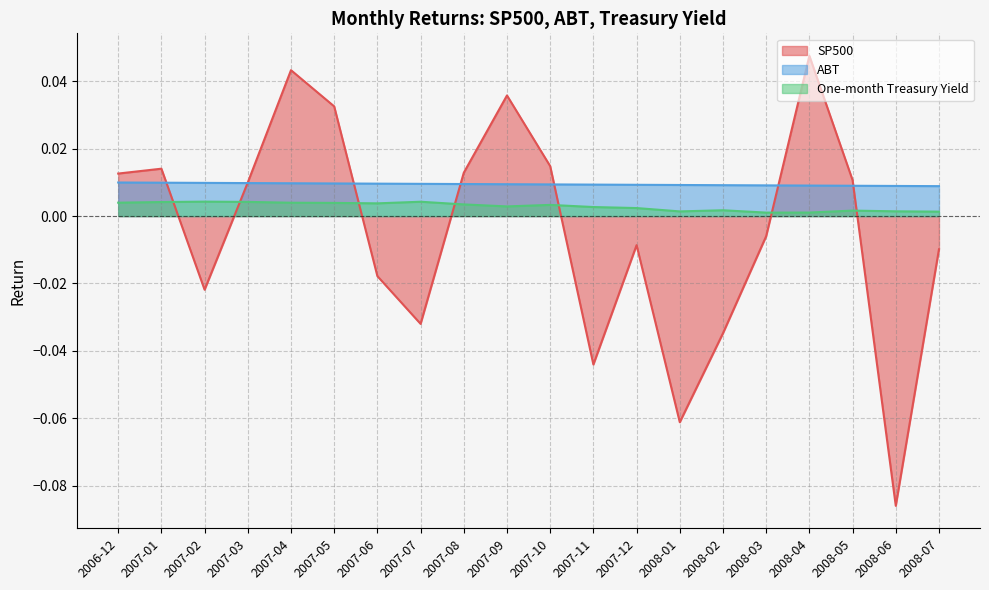

What are all the series names shown in the legend?

SP500, ABT, One-month Treasury Yield